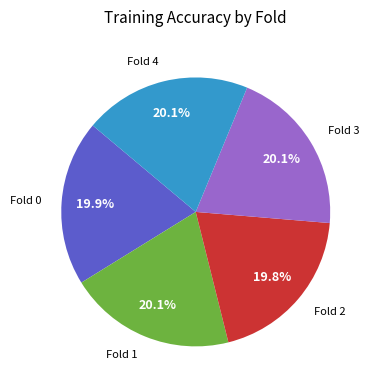

Combined, do Fold 0 and Fold 3 account for over 50%?

No